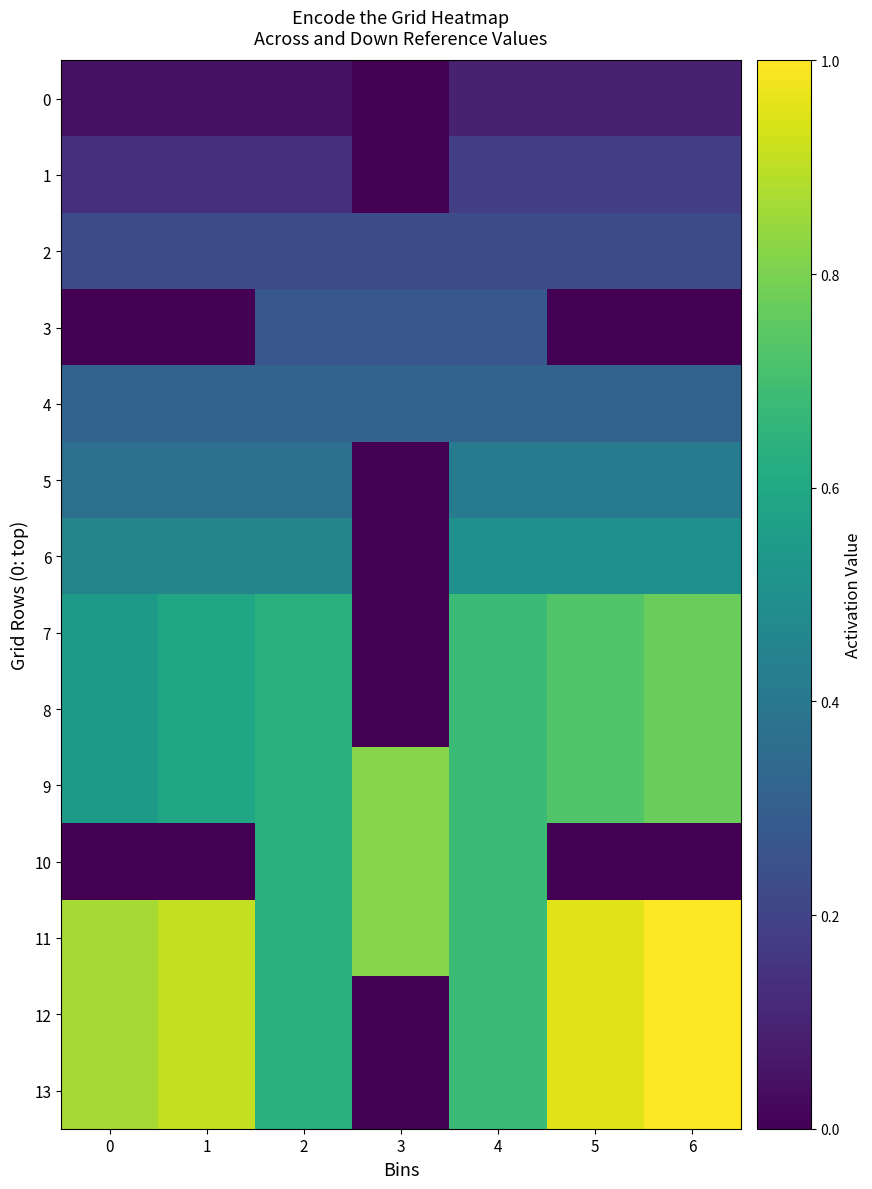

At how many categories does at least one series exceed 0?

7